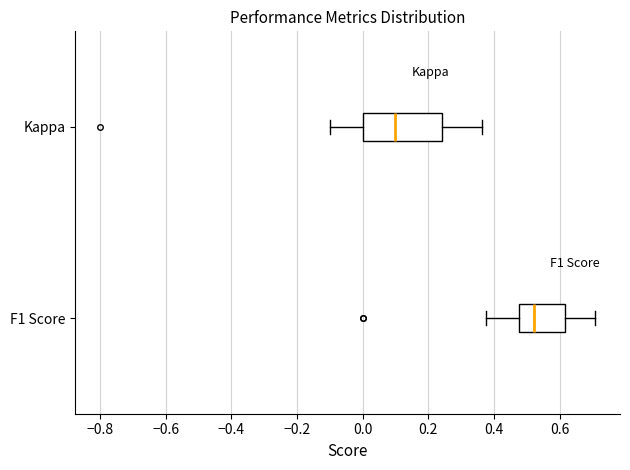

Which box has the furthest to the right median line?

F1 Score